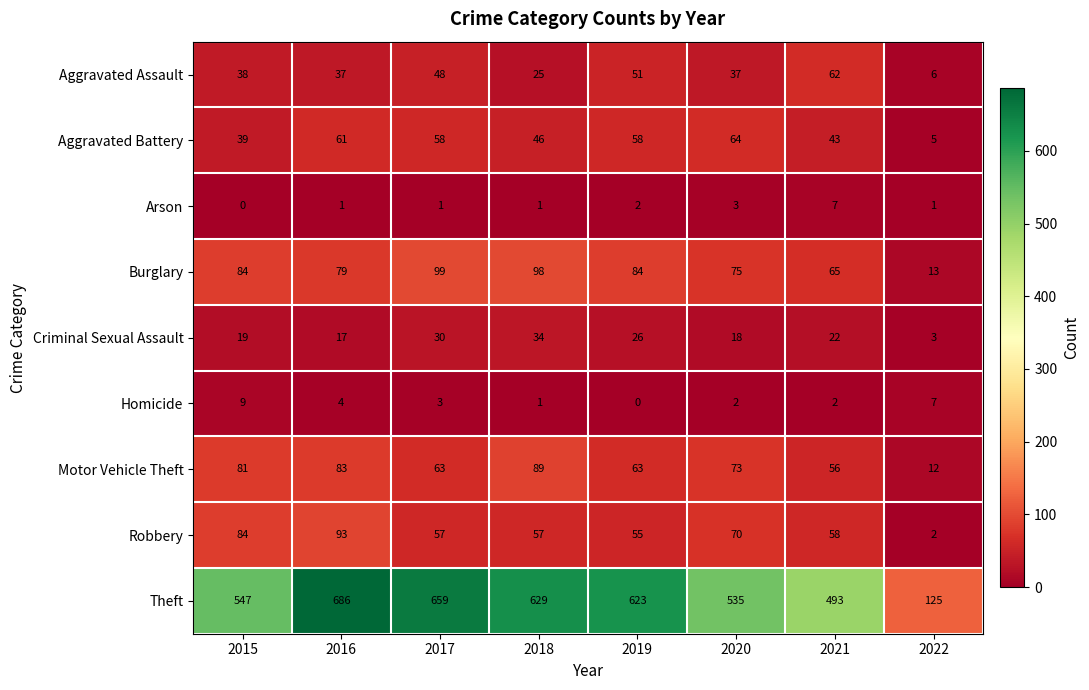

Which series has the largest total across all categories?

Theft